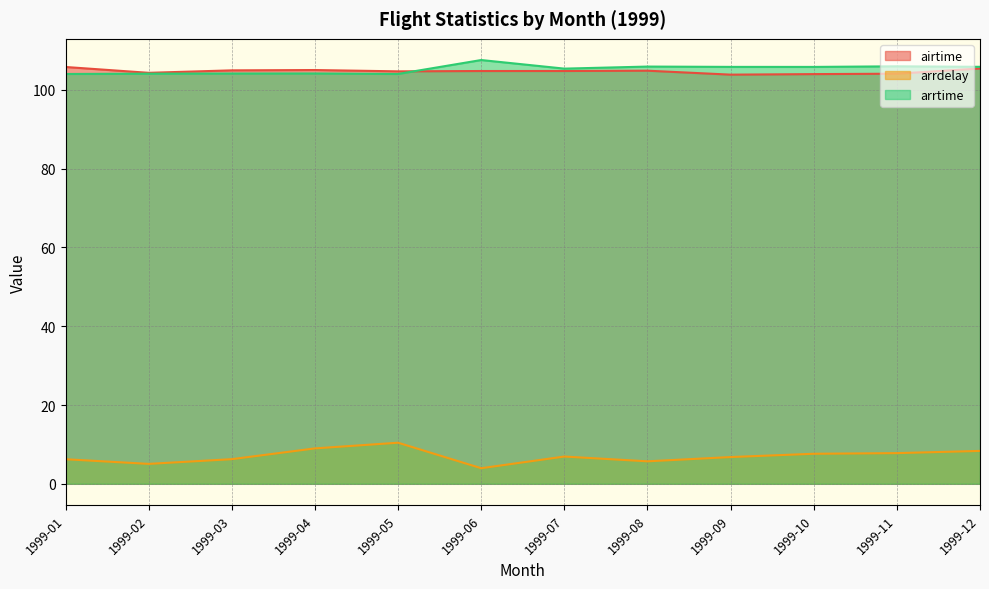

What is the difference between the arrtime values at 1999-09 and 1999-11?

0.1